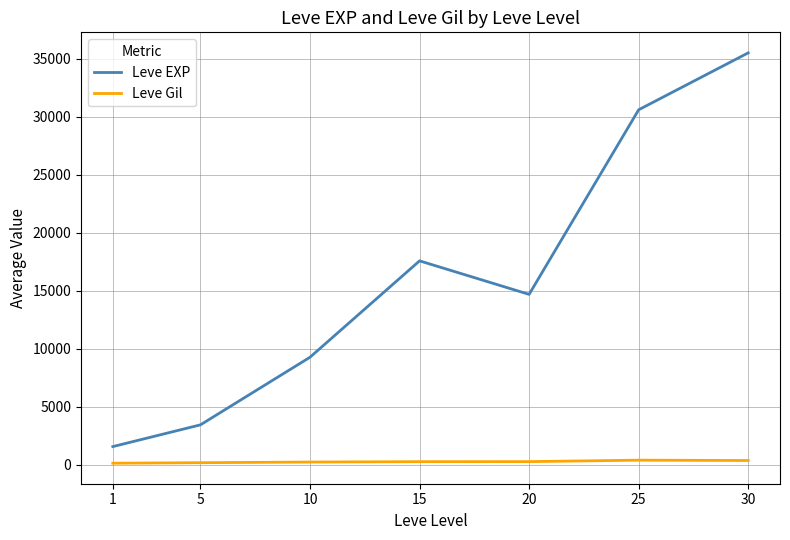

True or false: Leve EXP and Leve Gil cross at least once.

False